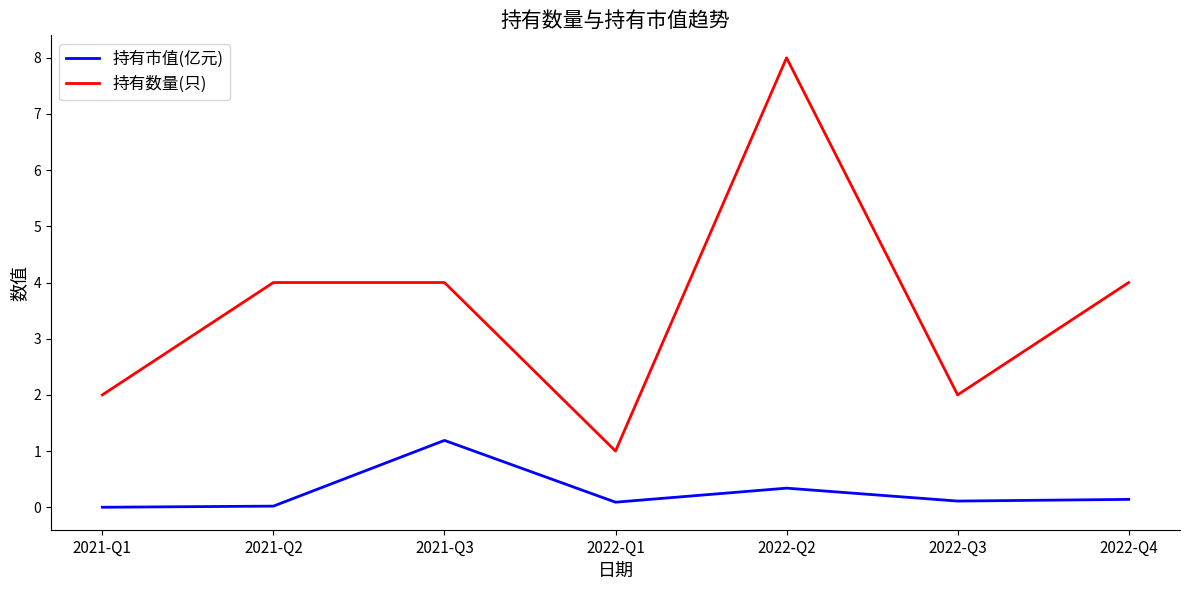

Which label corresponds to the largest value in the chart?

2022-Q2